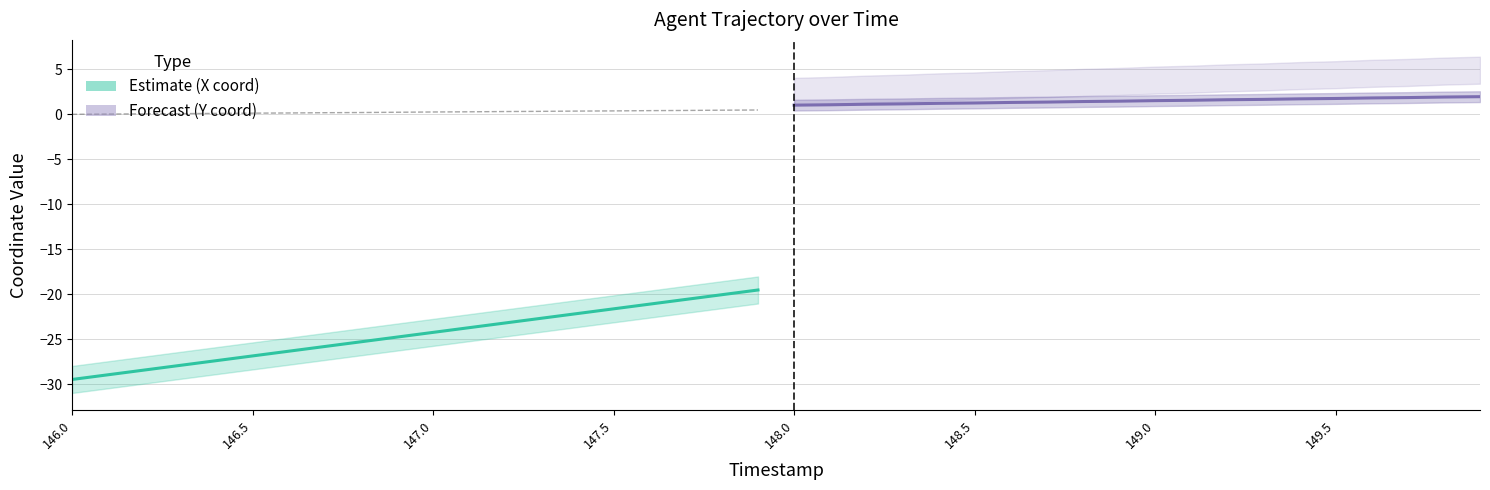

What is the lowest value of the Estimate (X coord) series?

-29.4